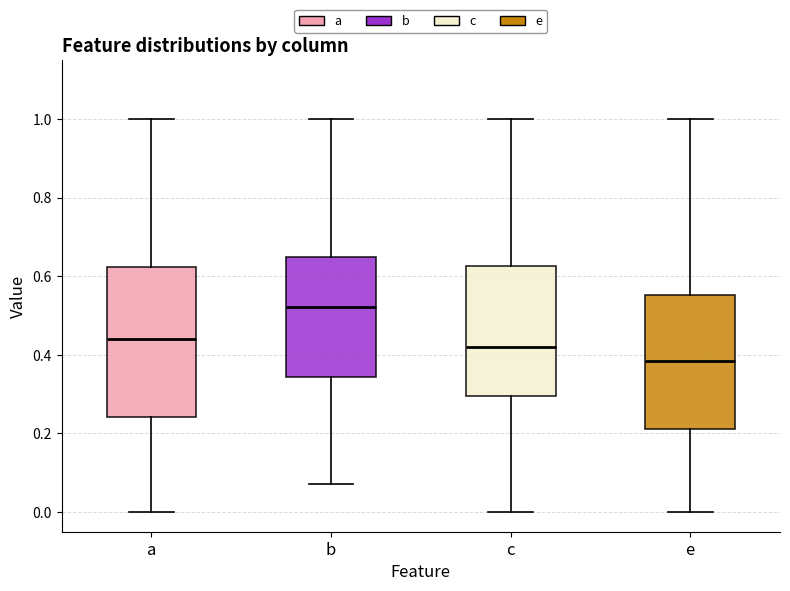

Reading left to right, transcribe this box plot: for each box, give where its median line is, the range the box spans, and where its two whiskers end, as read against the y-axis. The values are not printed on the chart, so give them approximately, as read against the axis.

a: median 0.44, box 0.24 to 0.62, whiskers 0.00 to 1.00
b: median 0.52, box 0.34 to 0.64, whiskers 0.08 to 1.00
c: median 0.42, box 0.30 to 0.62, whiskers 0.00 to 1.00
e: median 0.38, box 0.22 to 0.56, whiskers 0.00 to 1.00